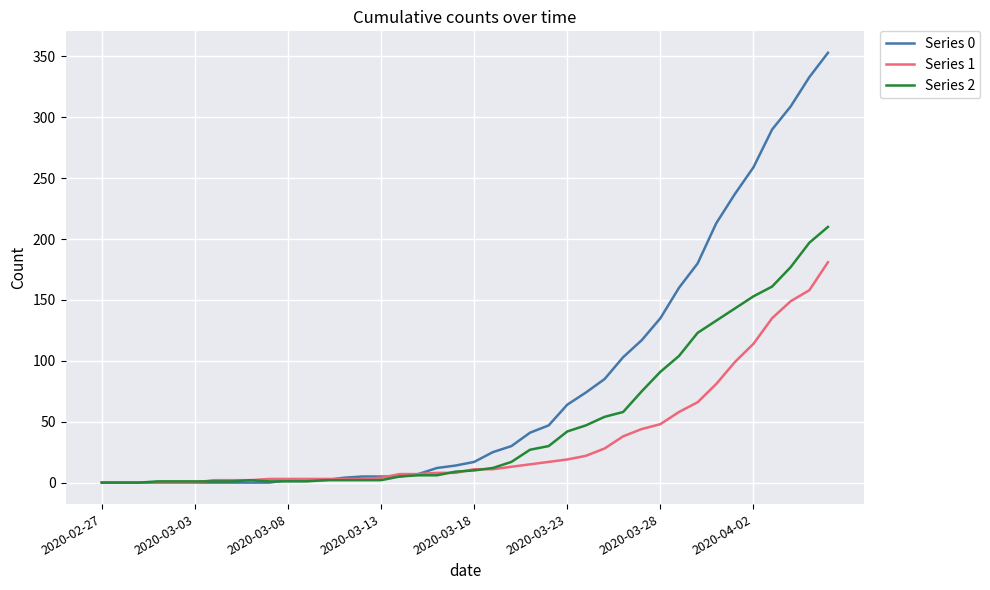

Which series has the largest range (max minus min)?

Series 0